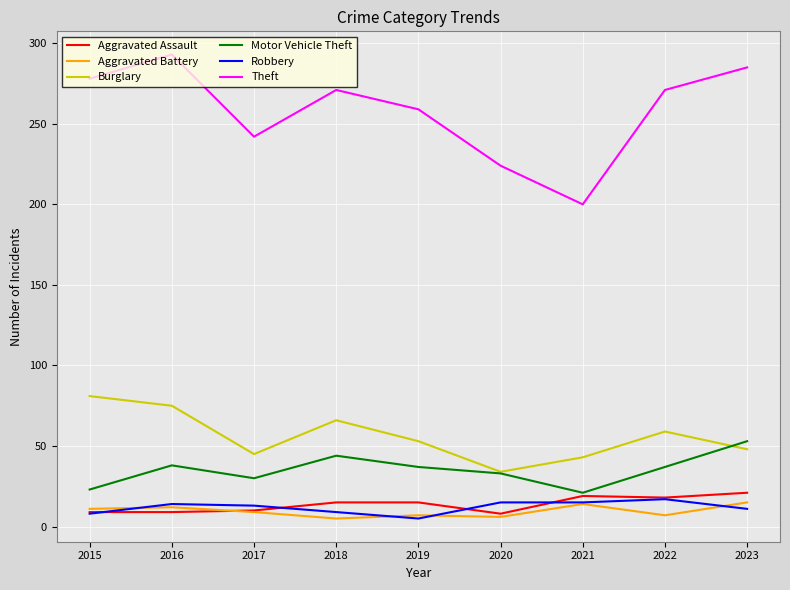

True or false: Robbery and Burglary intersect in this chart.

False